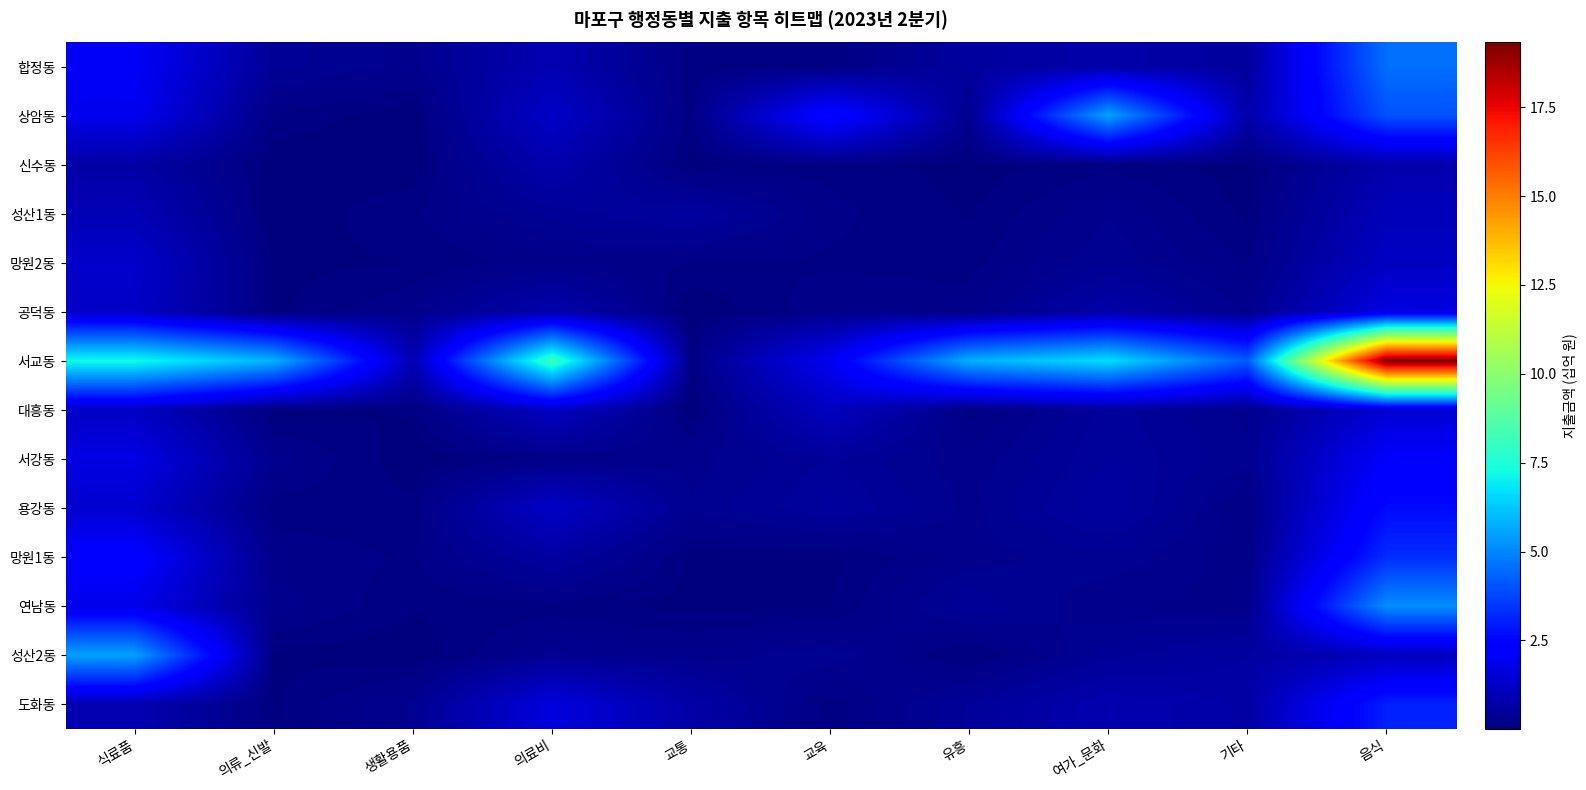

What is the average value of the 망원1동 series?

0.8